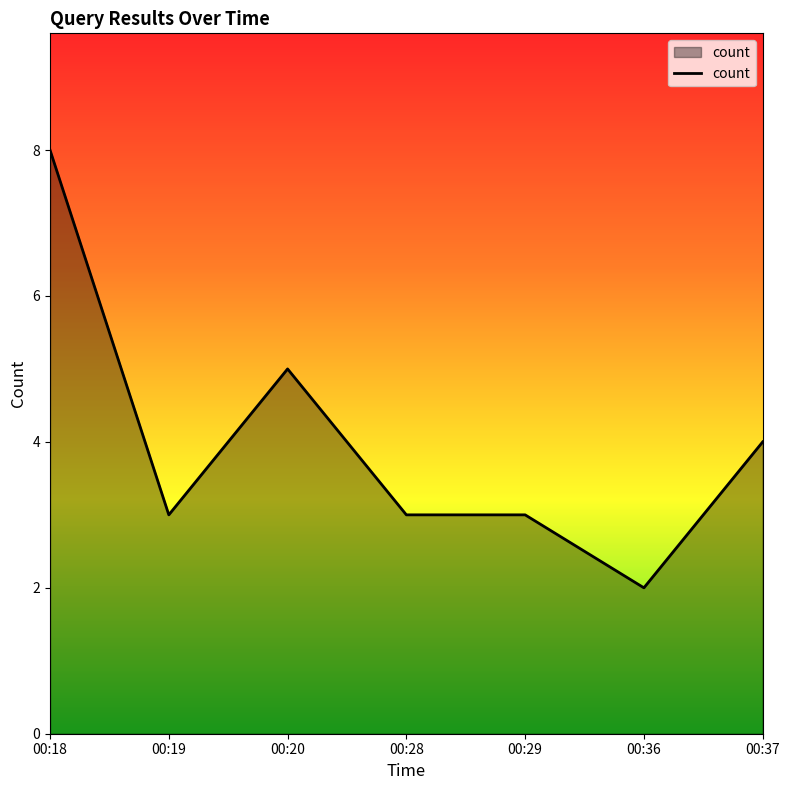

Where is the first local minimum?

00:19